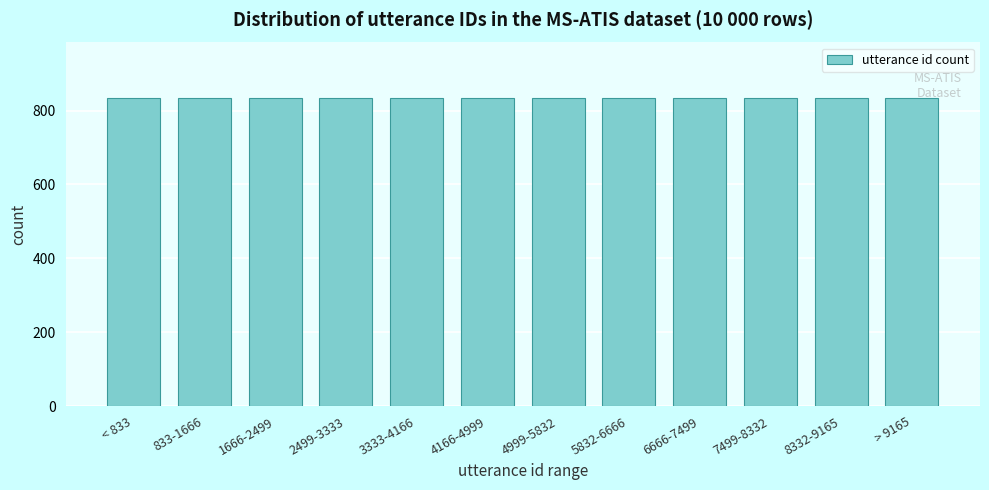

Approximately how many times larger is the value at < 833 compared to 8332-9165?

1.0